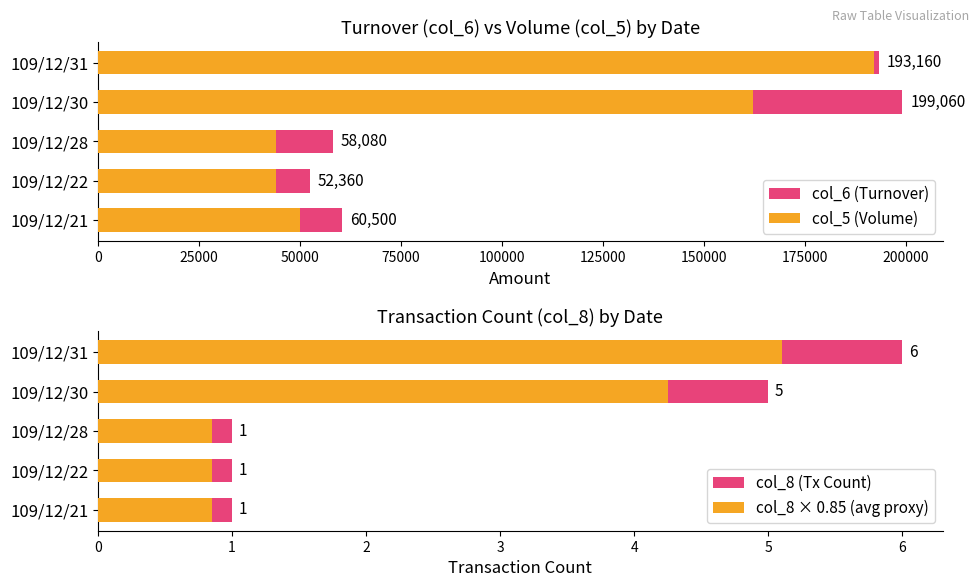

Which series has the largest total across all categories?

col_6 (Turnover)